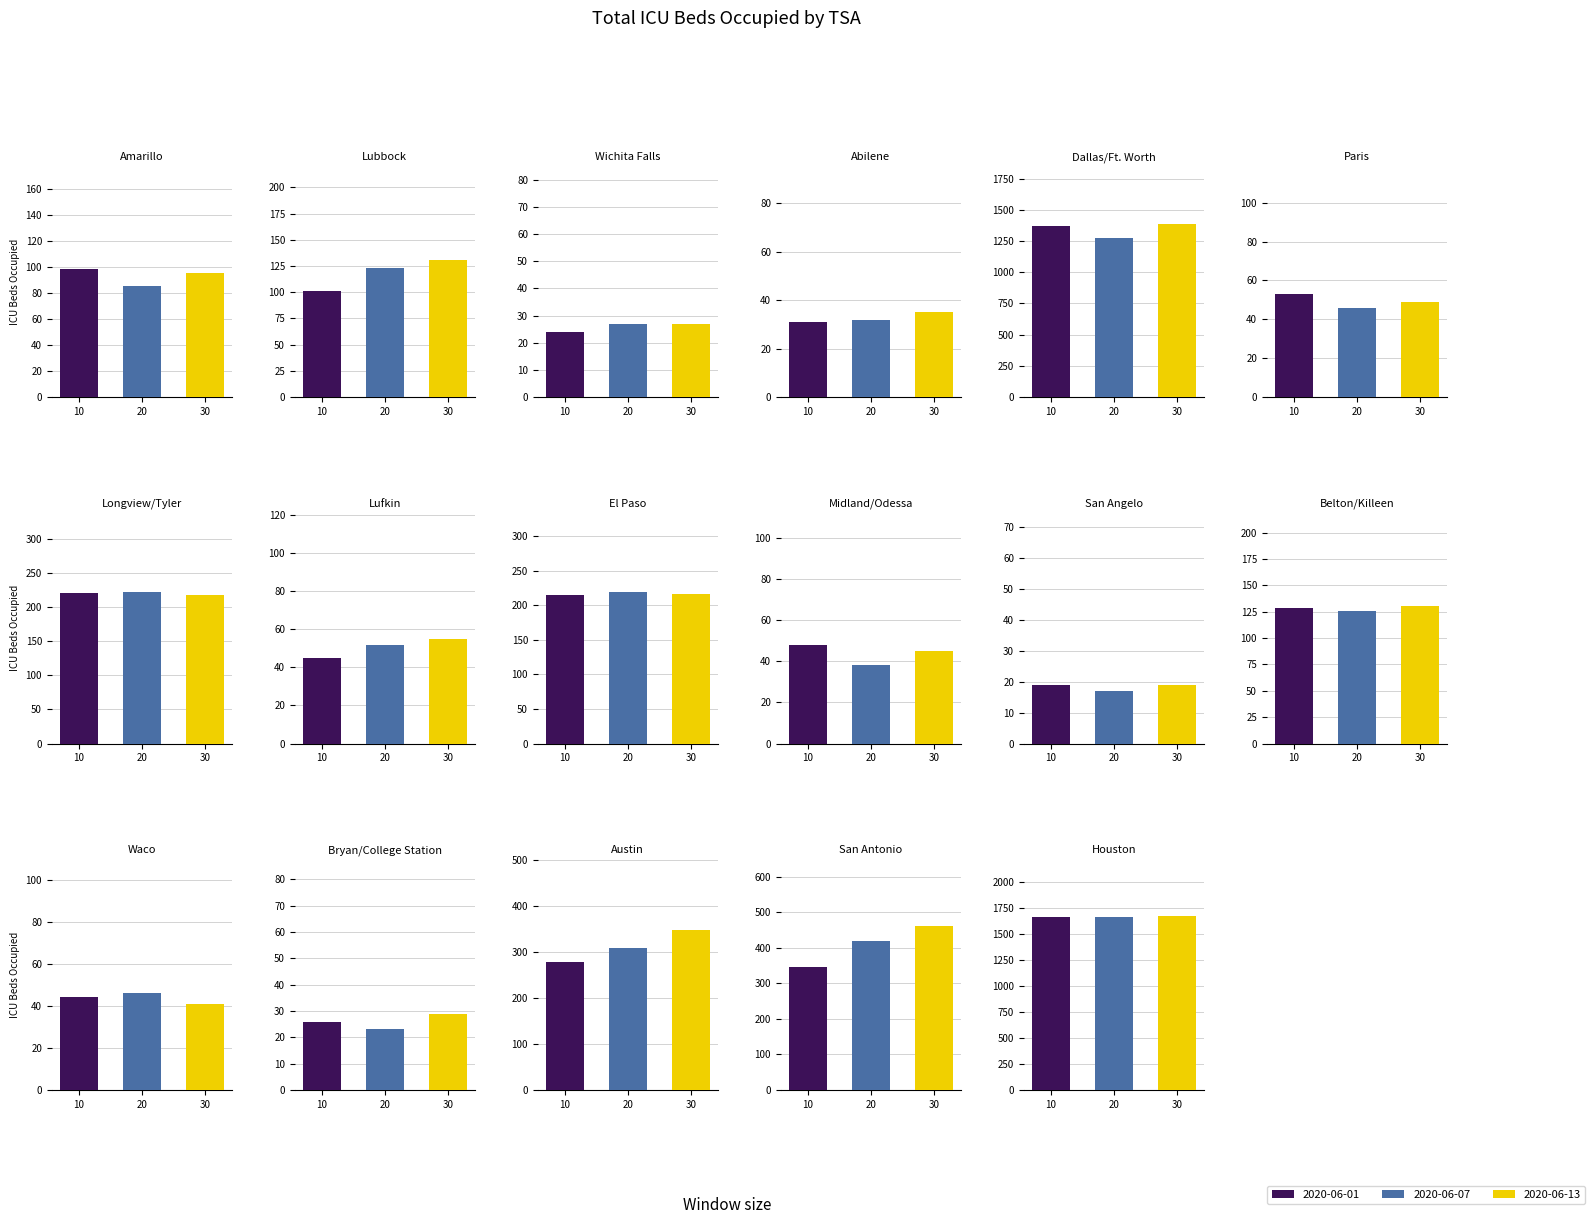

Are the bars horizontal?

No